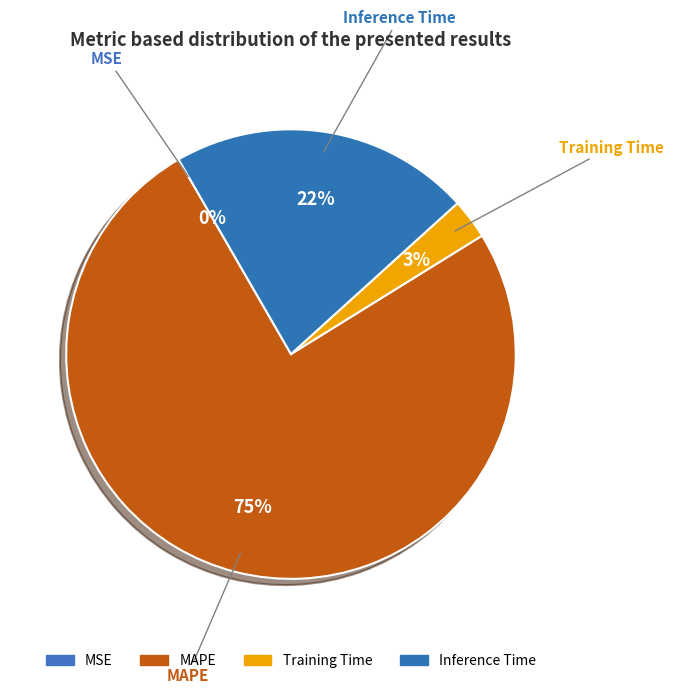

Is there a majority slice in this chart?

Yes